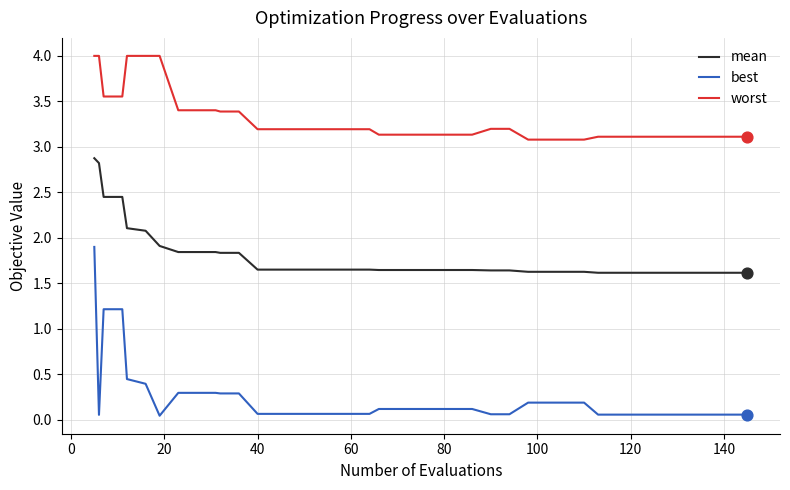

Which series has the largest total across all categories?

worst